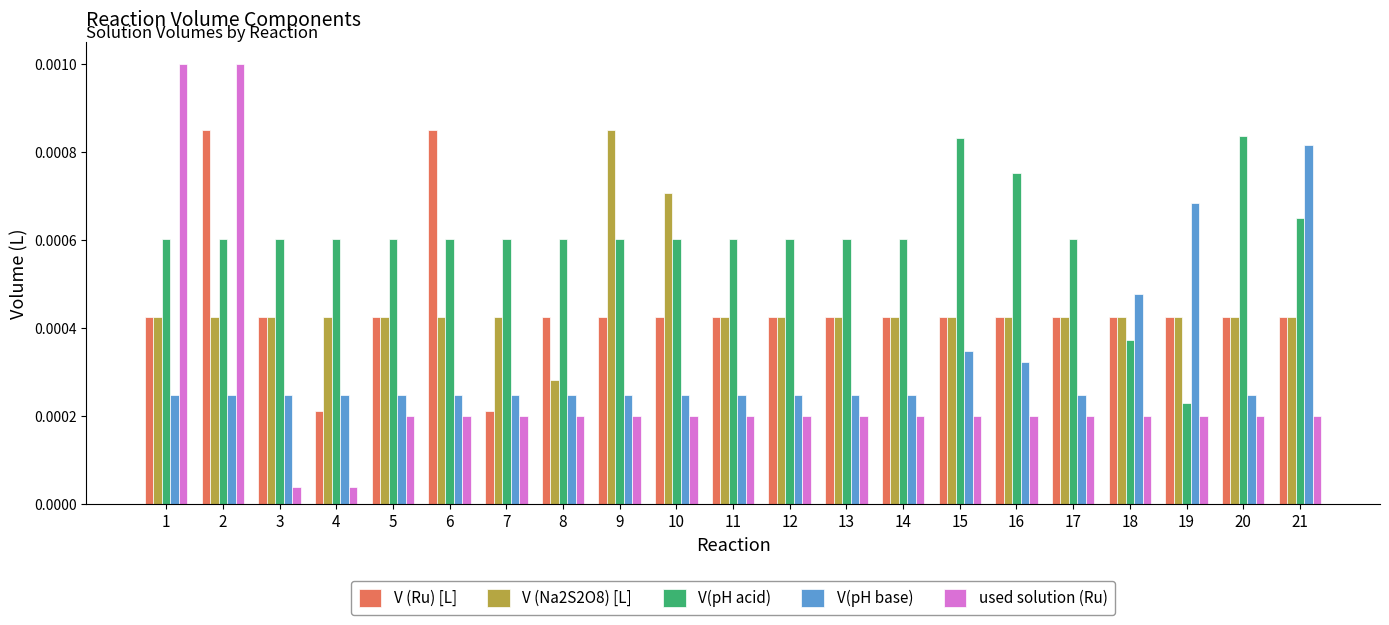

How many series are shown in this chart?

5